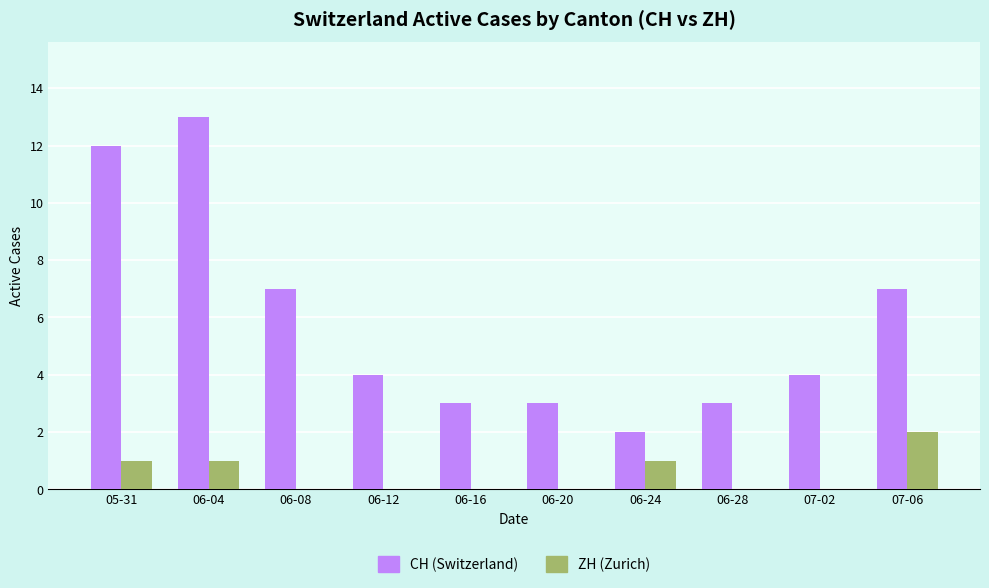

Reading right to left, list all the values displayed in this chart.

CH (Switzerland): 7	4	3	2	3	3	4	7	13	12
ZH (Zurich): 2	0	0	1	0	0	0	0	1	1